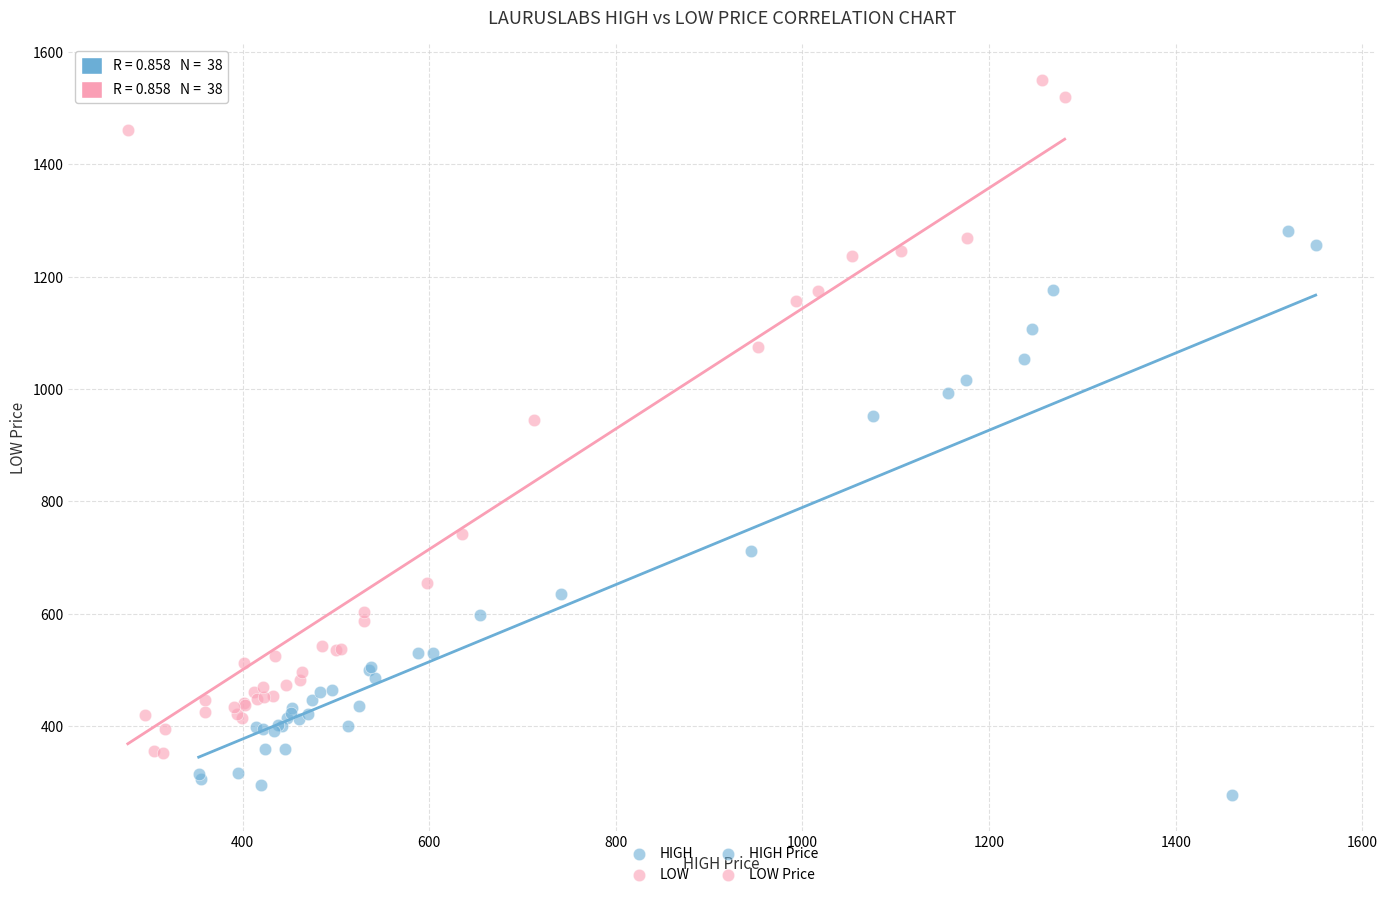

Which series has the widest spread of Y values?

LOW